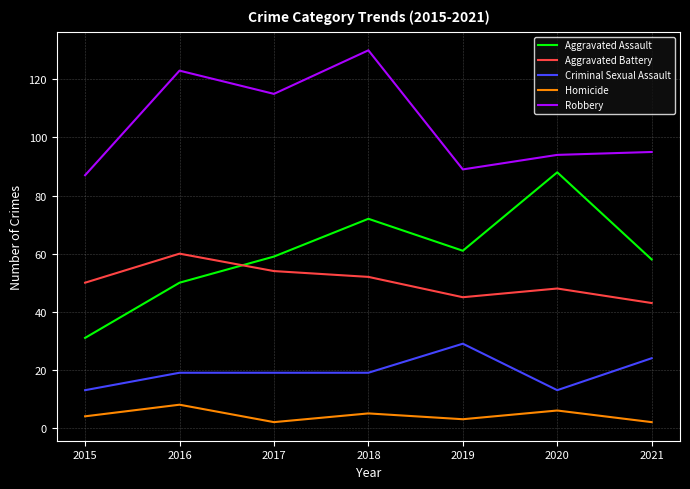

What is the difference between the Aggravated Battery values at 2020 and 2017?

6